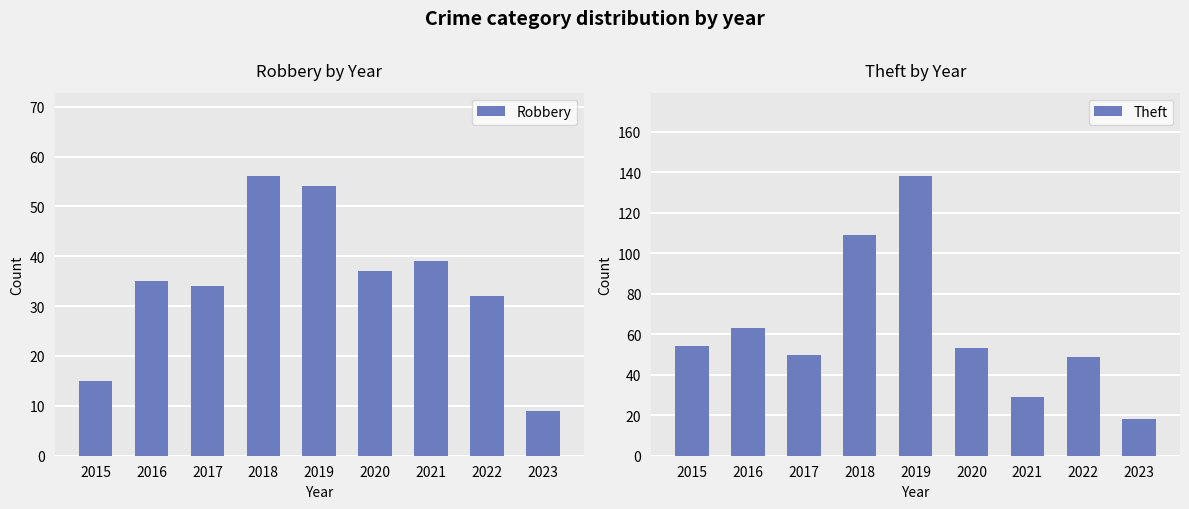

What is the smallest value displayed?

9